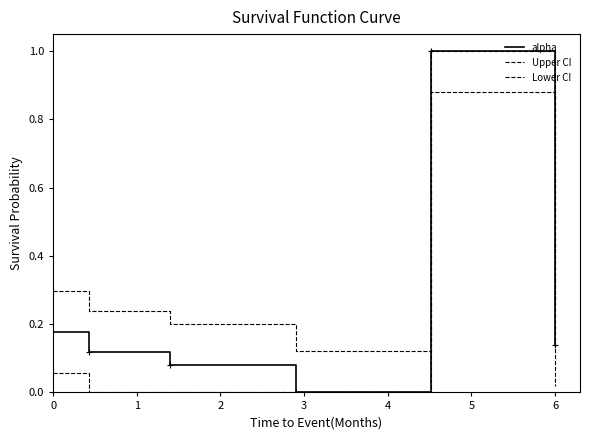

At which label does alpha reach its minimum?

3